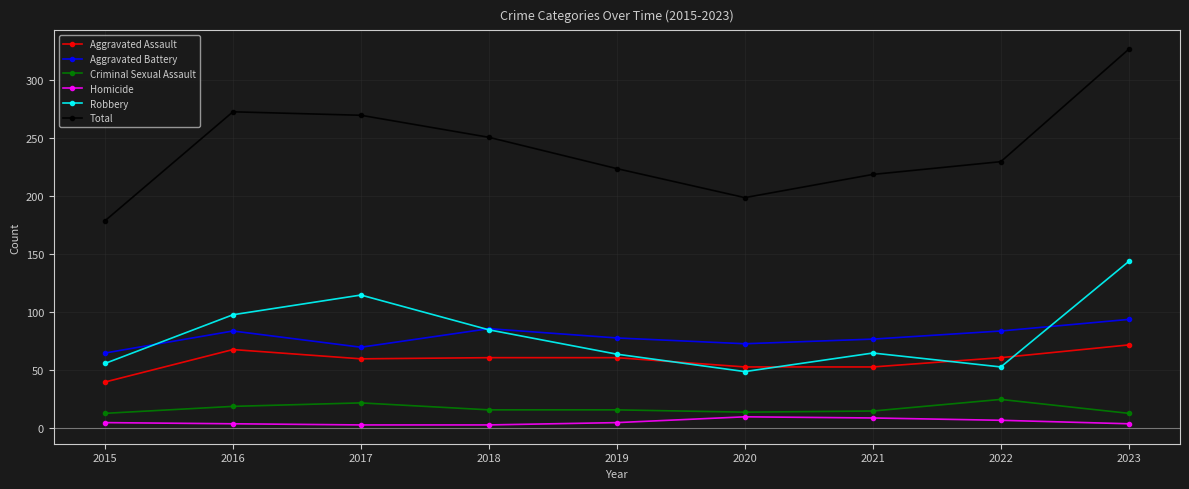

True or false: Aggravated Battery has more than 0 points higher than both neighbors.

True